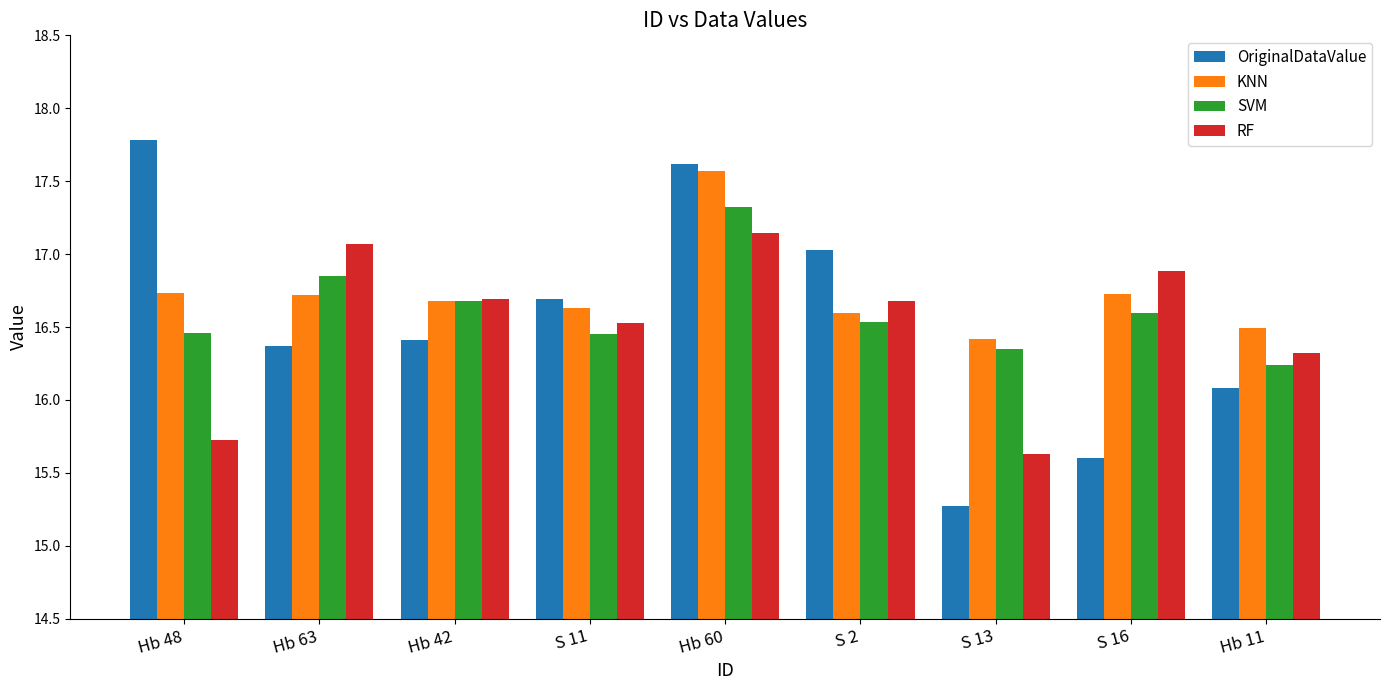

True or false: SVM has a value of 4.0 at Hb 48.

False